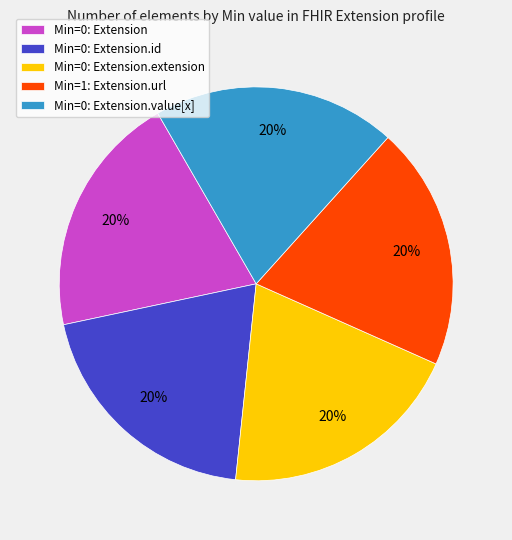

The Min=1: Extension.url slice represents 20% of the pie. True or false?

True